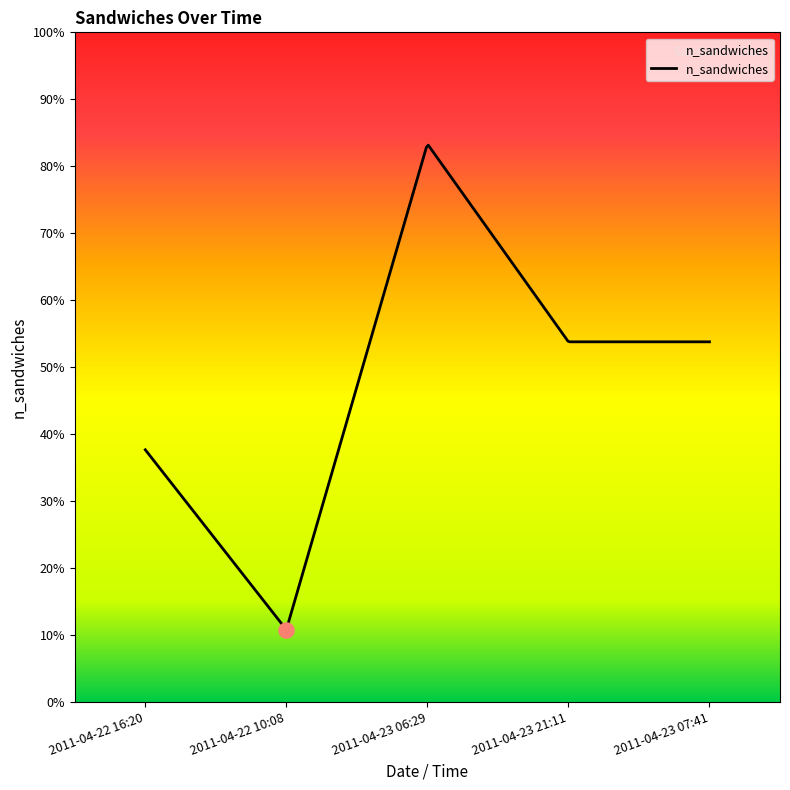

Approximately how many times larger is the value at 2011-04-23 21:11 compared to 2011-04-23 06:29?

0.6